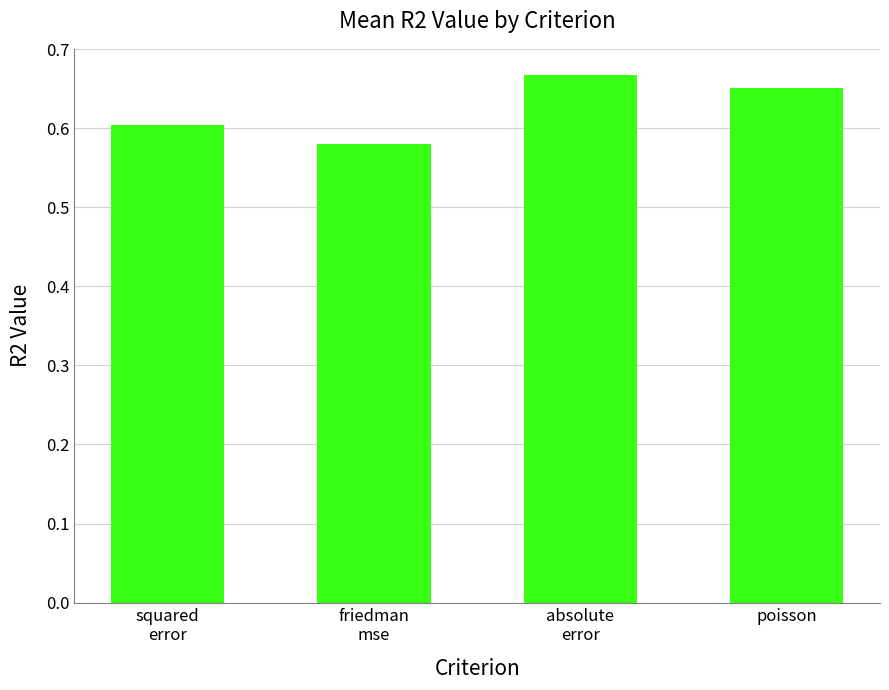

What is the sum of all values?

2.5